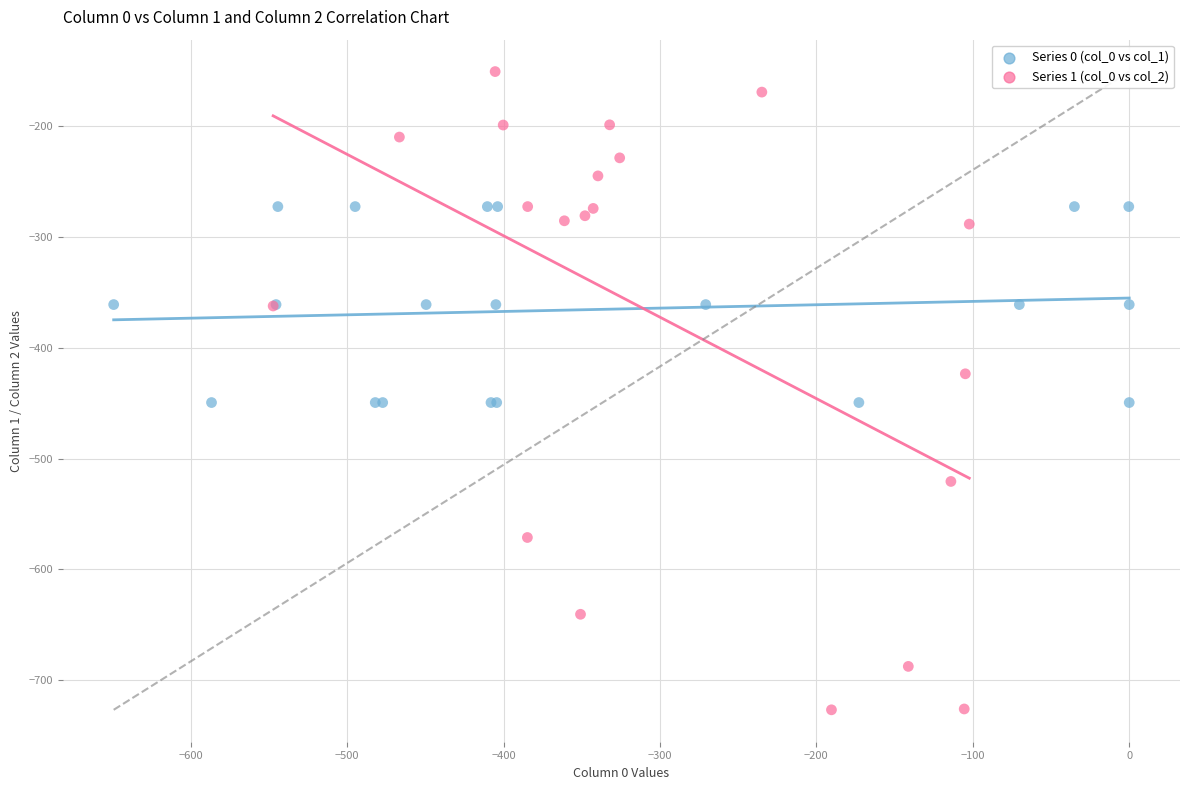

Which series reaches the minimum Y coordinate?

Series 1 (col_0 vs col_2)